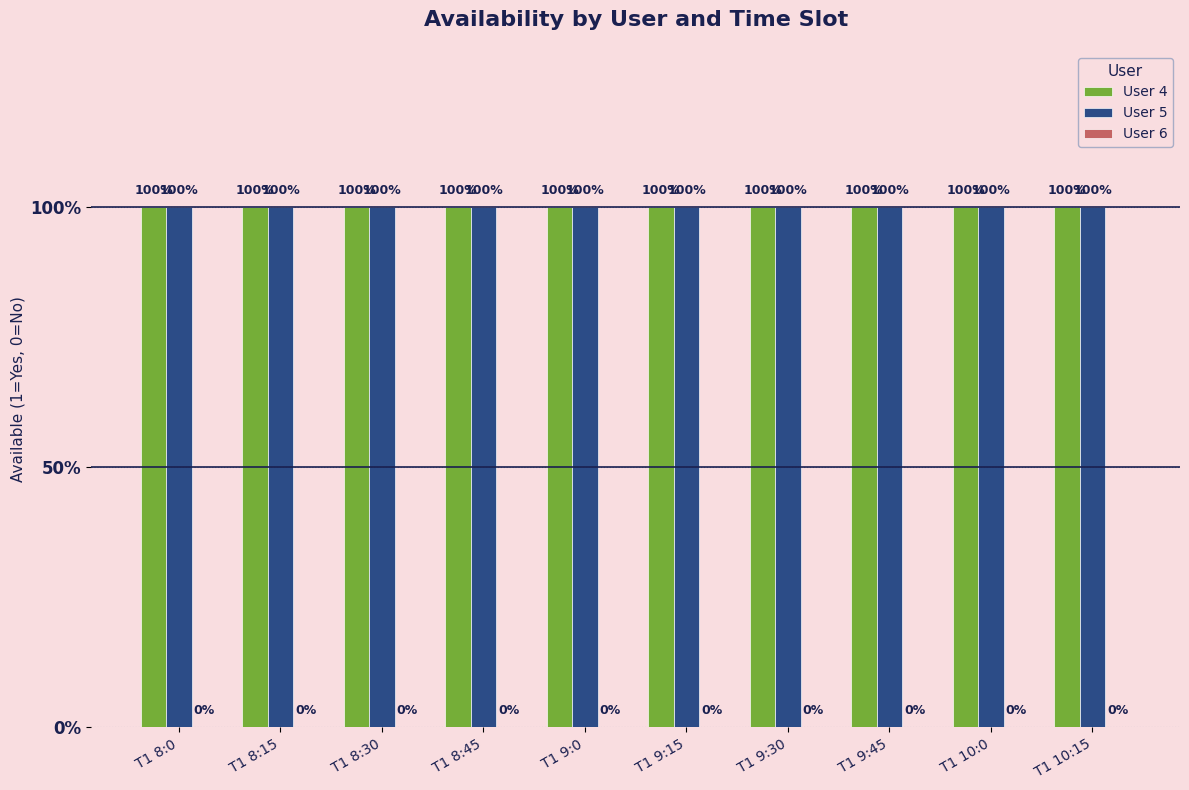

Which series has the largest total across all categories?

User 4